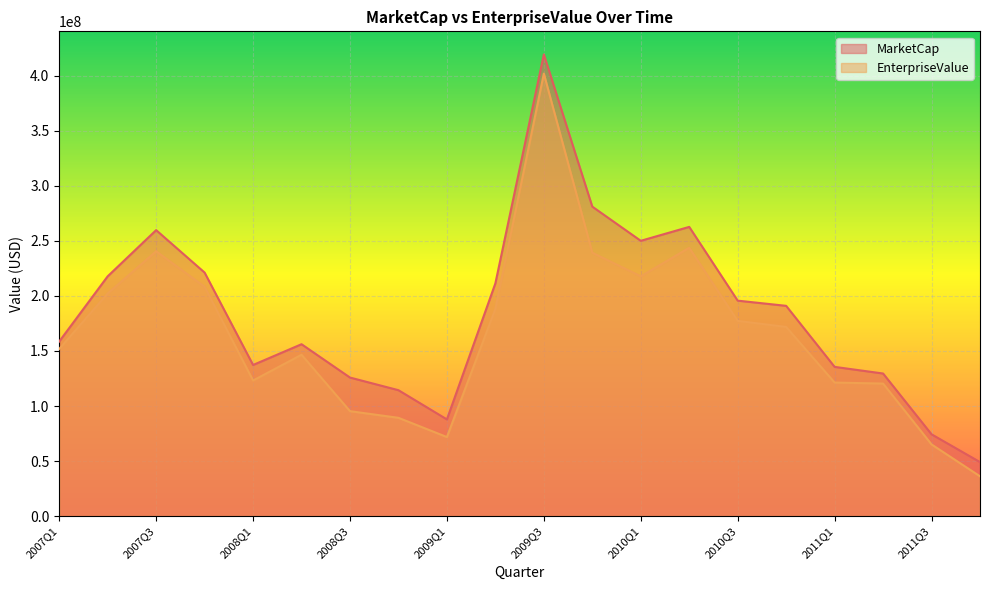

What is the maximum value shown in the chart?

419457500.0